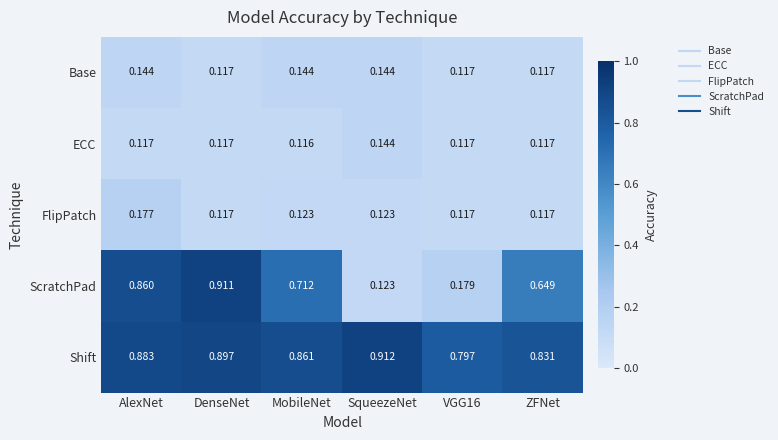

At which label does ECC reach its minimum?

MobileNet